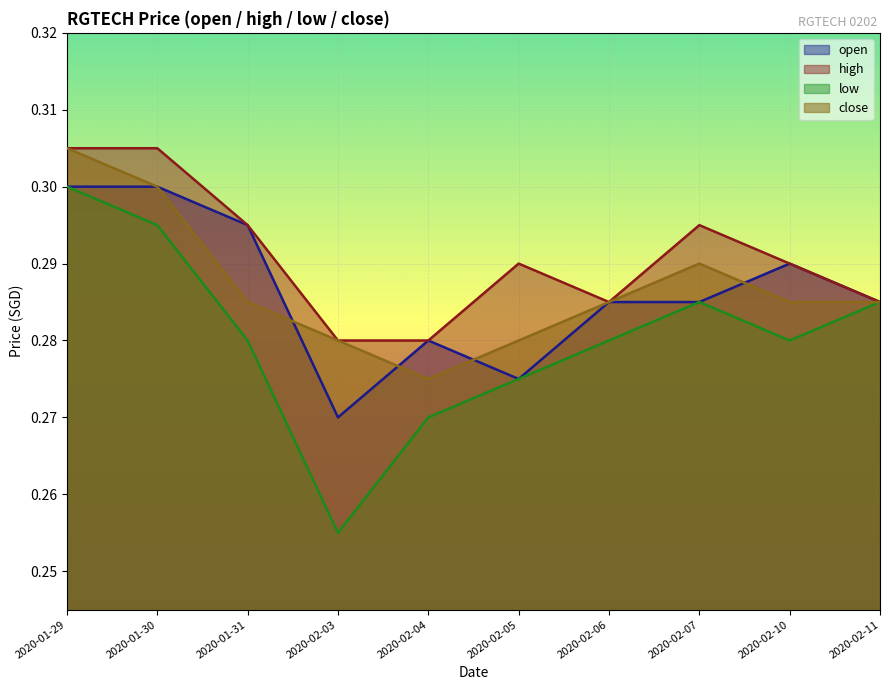

What value does the low series have at 2020-02-10?

0.3